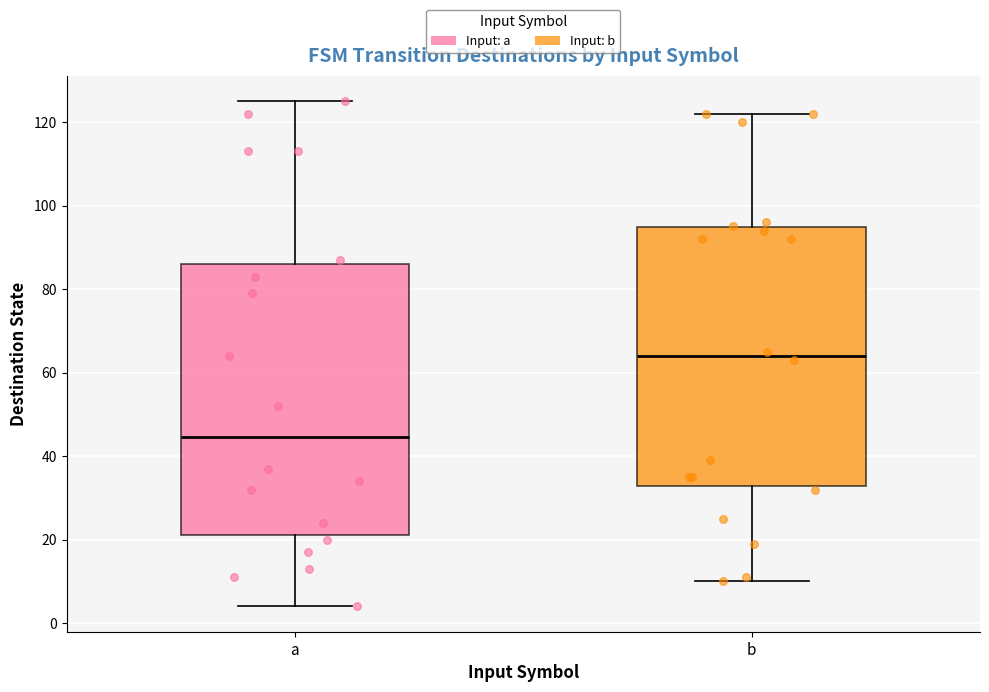

Reading left to right, transcribe this box plot: for each box, give where its median line is, the range the box spans, and where its two whiskers end, as read against the y-axis. The values are not printed on the chart, so give them approximately, as read against the axis.

a: median 44, box 22 to 86, whiskers 4 to 126
b: median 64, box 32 to 94, whiskers 10 to 122